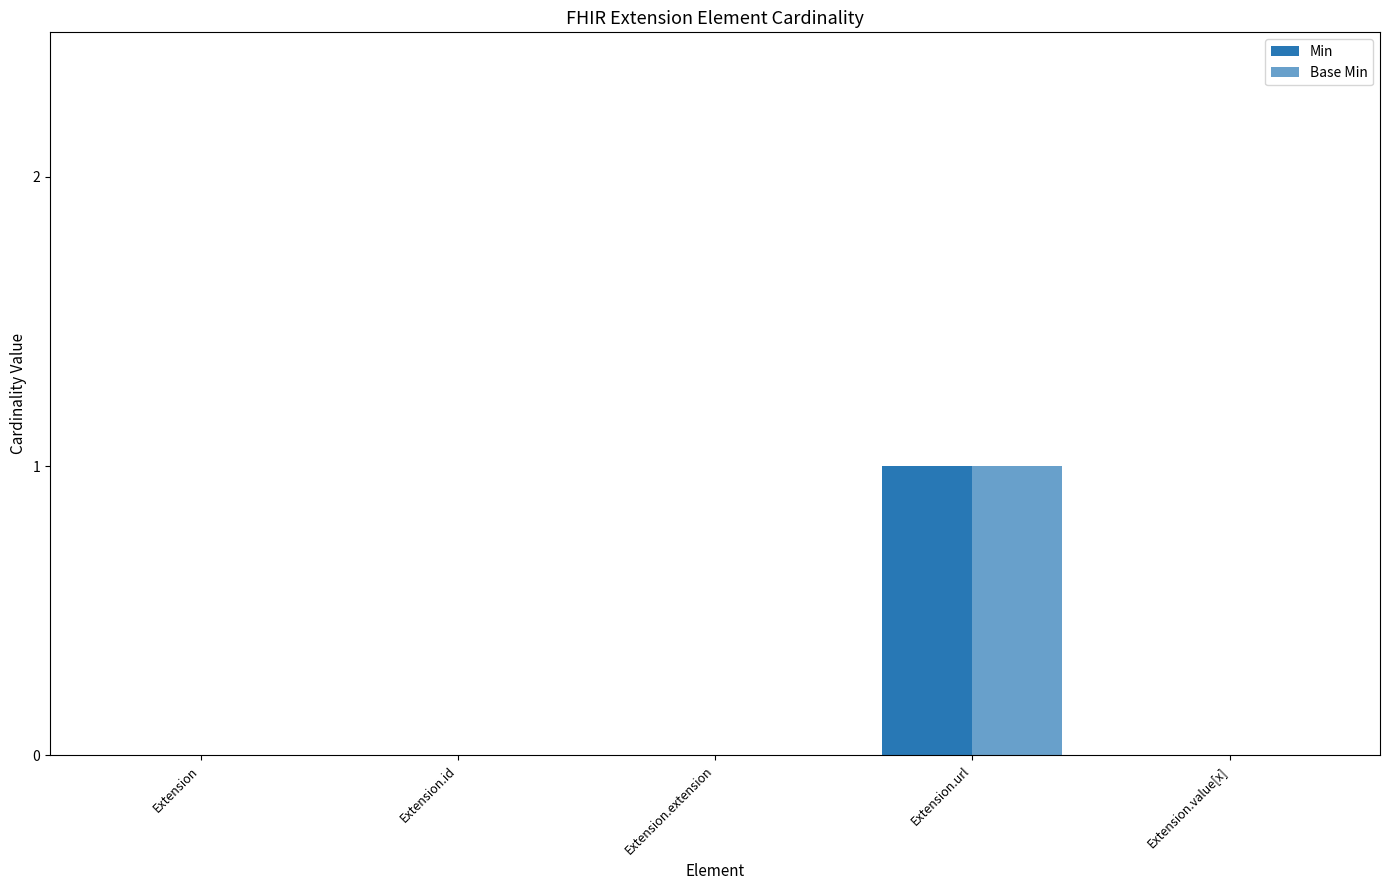

At Extension, list the series in order from smallest to largest.

Min, Base Min